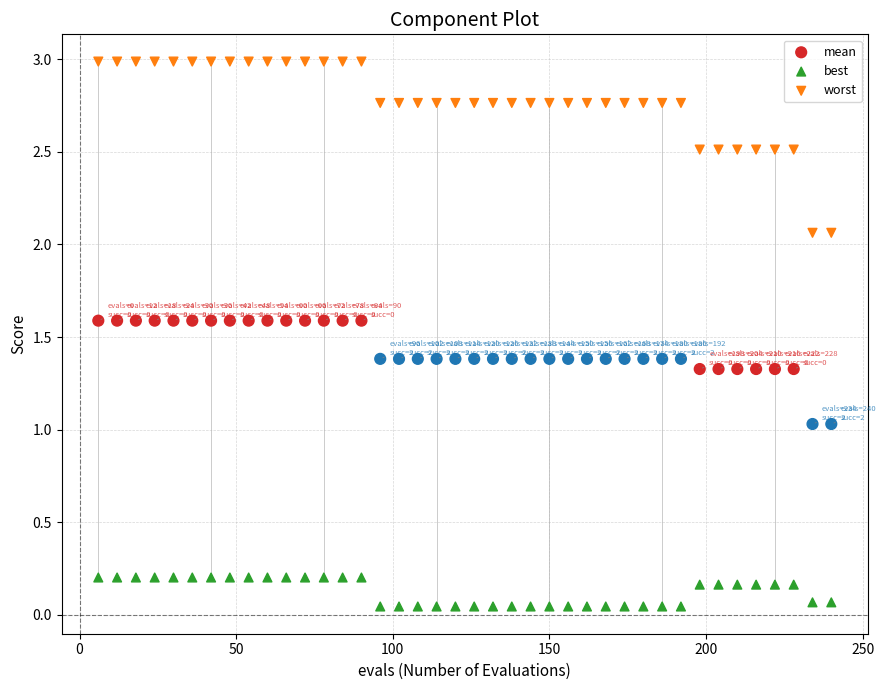

Which series reaches the minimum Y coordinate?

best